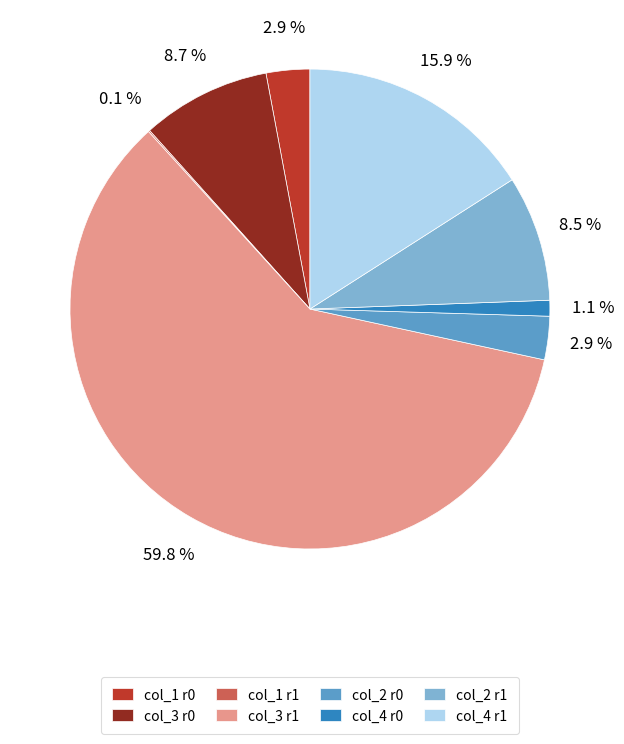

Which category has the biggest portion of the pie?

col_3 r1